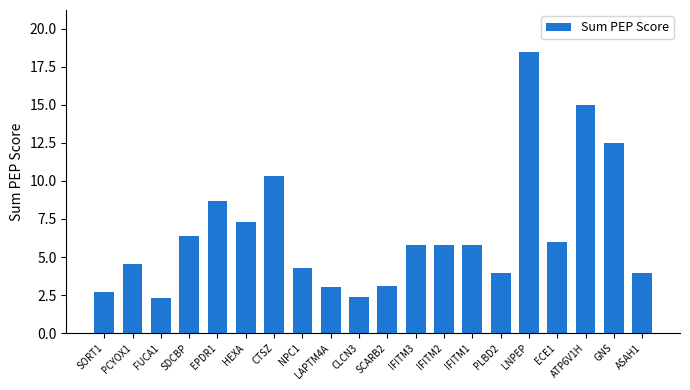

What is the difference between the values at CLCN3 and ATP6V1H?

12.6